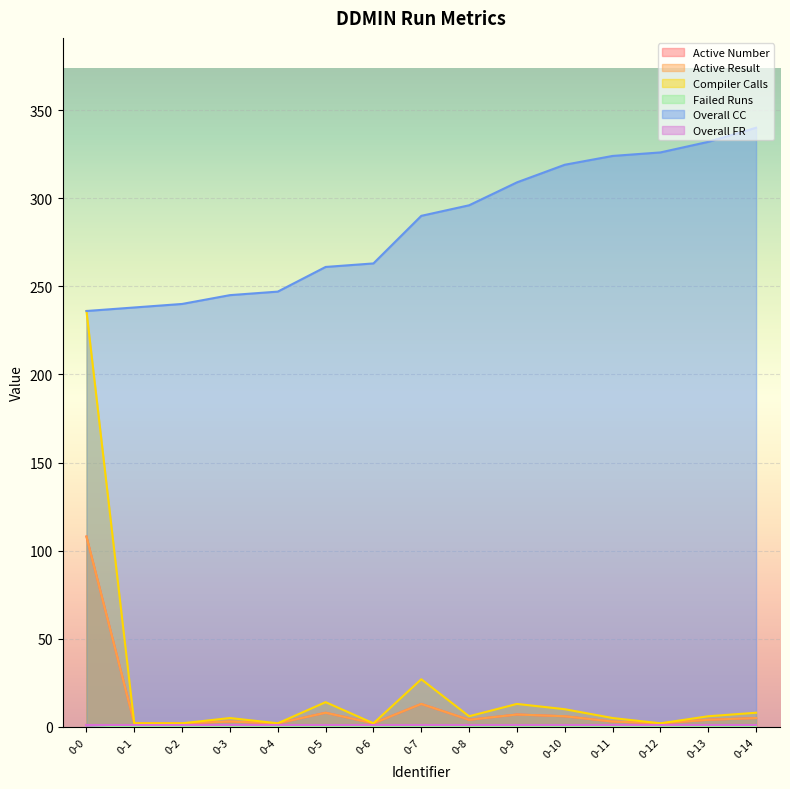

Which category has the lowest value across all series?

0-1